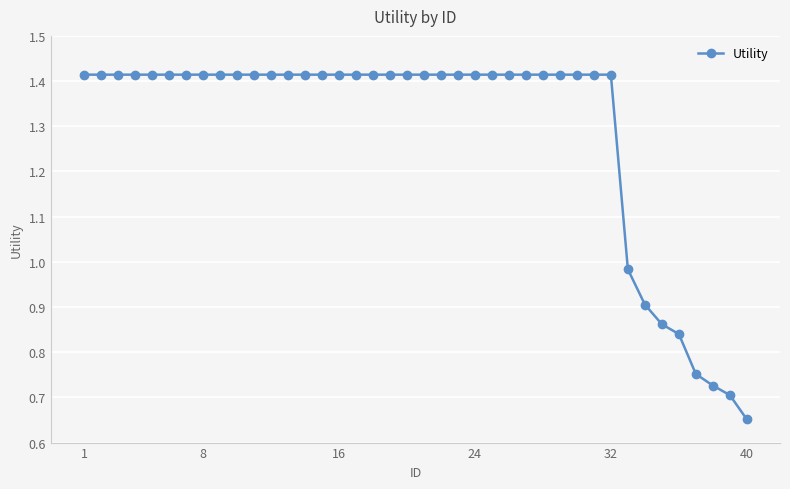

Where does the data first go above 1?

1